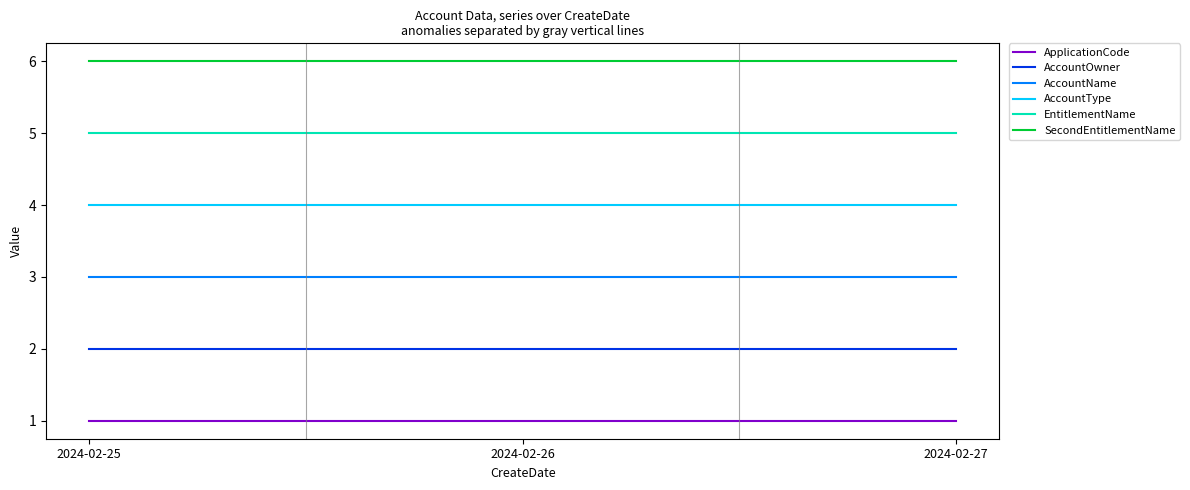

Rank the series by their maximum value, from lowest to highest.

ApplicationCode, AccountOwner, AccountName, AccountType, EntitlementName, SecondEntitlementName